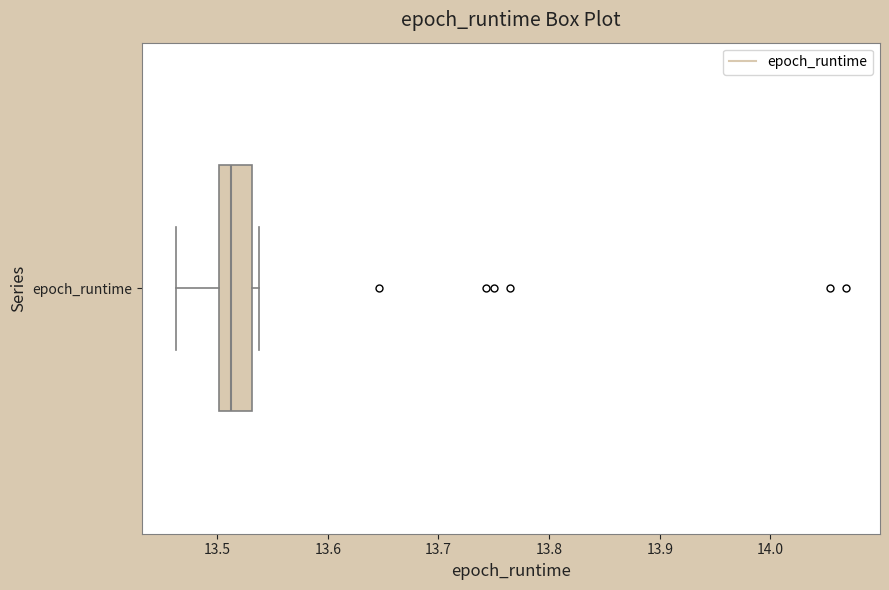

Where does the median line of the box for epoch_runtime sit on the x-axis? The values are not printed on the chart, so give them approximately, as read against the axis.

13.51